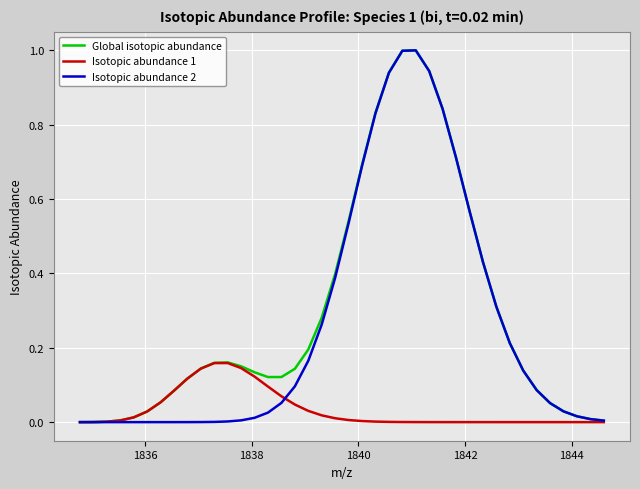

What is the maximum value shown in the chart?

1.0